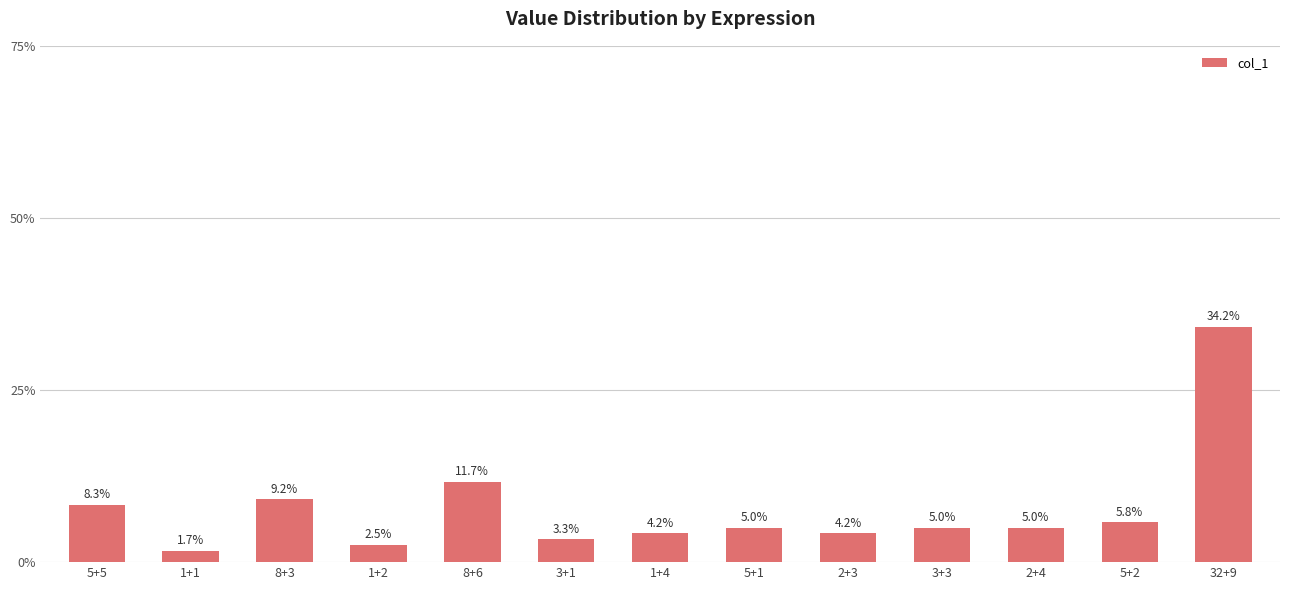

What is the difference between the maximum and minimum values?

32.5